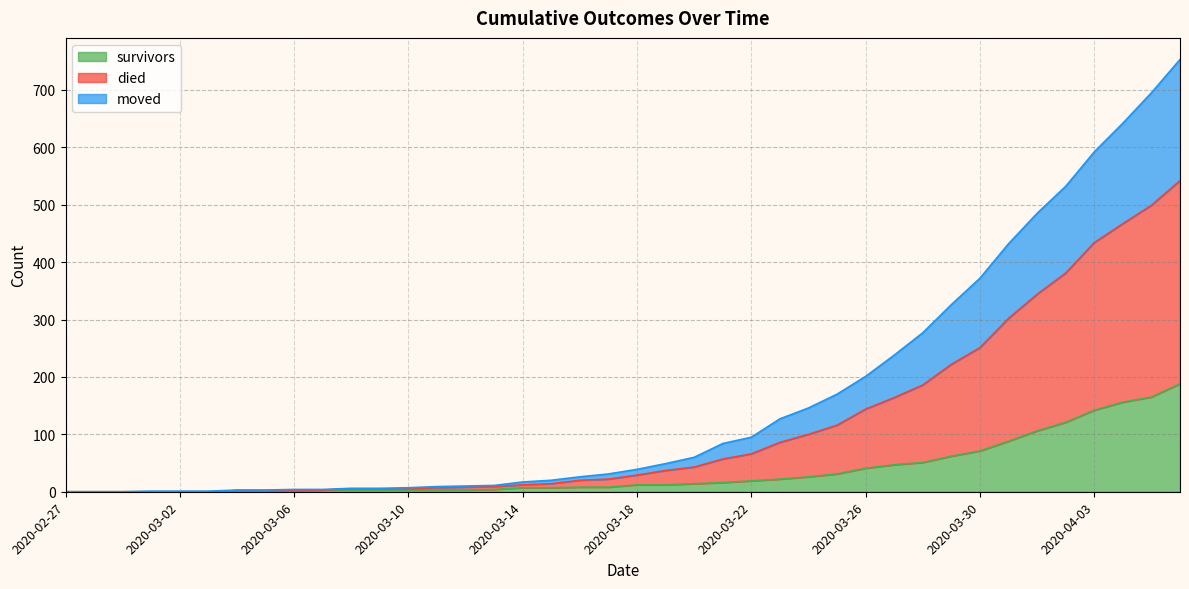

List the labels in order of survivors value, largest first.

2020-04-06, 2020-04-05, 2020-04-04, 2020-04-03, 2020-04-02, 2020-04-01, 2020-03-31, 2020-03-30, 2020-03-29, 2020-03-28, 2020-03-27, 2020-03-26, 2020-03-25, 2020-03-24, 2020-03-23, 2020-03-22, 2020-03-21, 2020-03-20, 2020-03-18, 2020-03-19, 2020-03-16, 2020-03-17, 2020-03-14, 2020-03-15, 2020-03-13, 2020-03-07, 2020-03-08, 2020-03-09, 2020-03-10, 2020-03-11, 2020-03-12, 2020-03-04, 2020-03-05, 2020-03-06, 2020-02-27, 2020-02-28, 2020-02-29, 2020-03-01, 2020-03-02, 2020-03-03